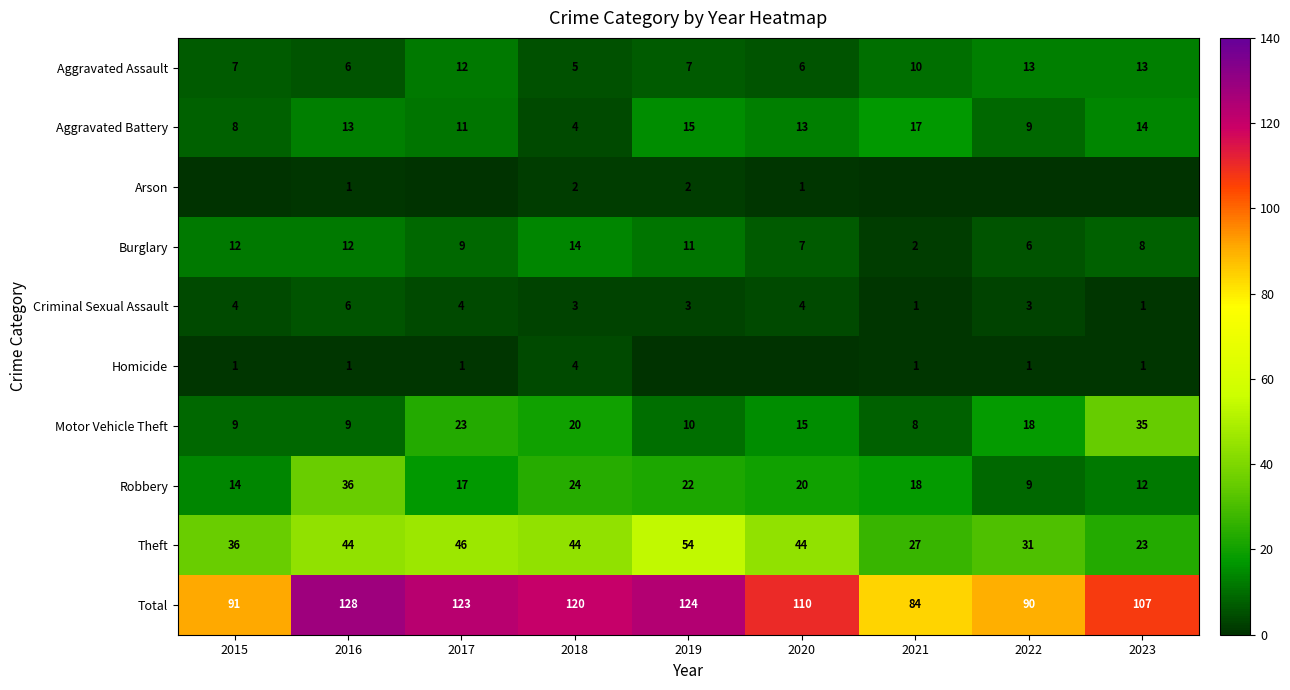

The value of Homicide at 2022 is 0. True or false?

False